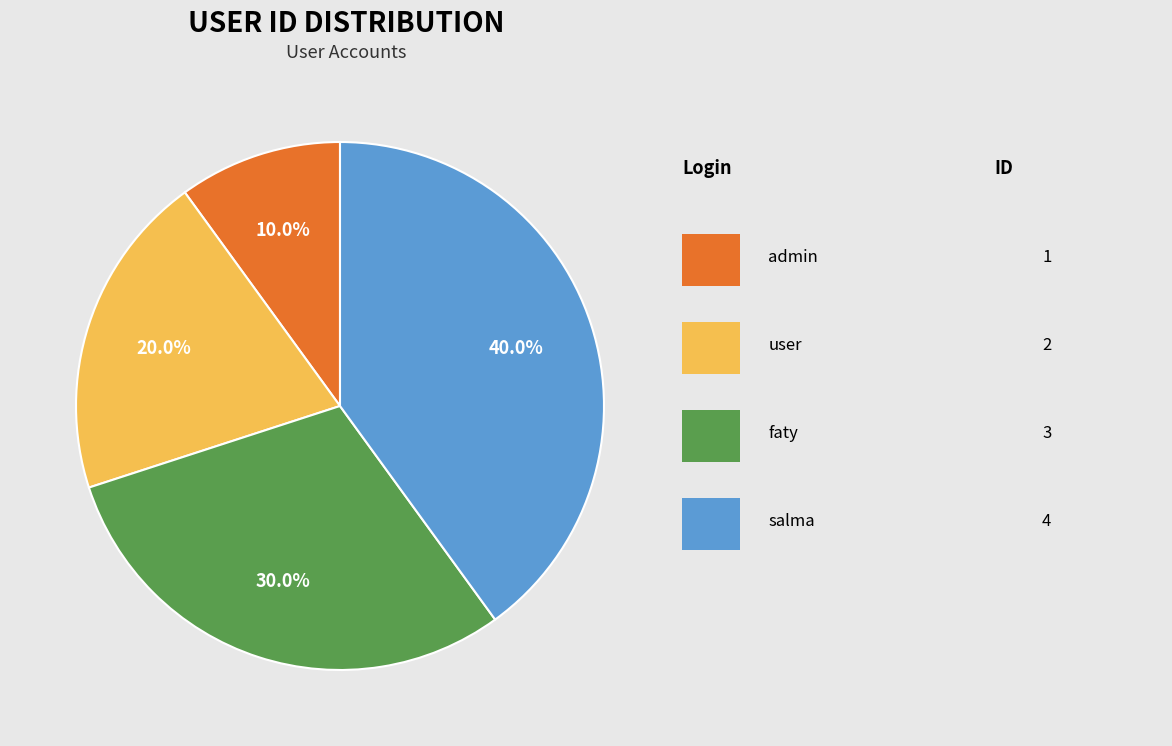

Is there a majority slice in this chart?

No